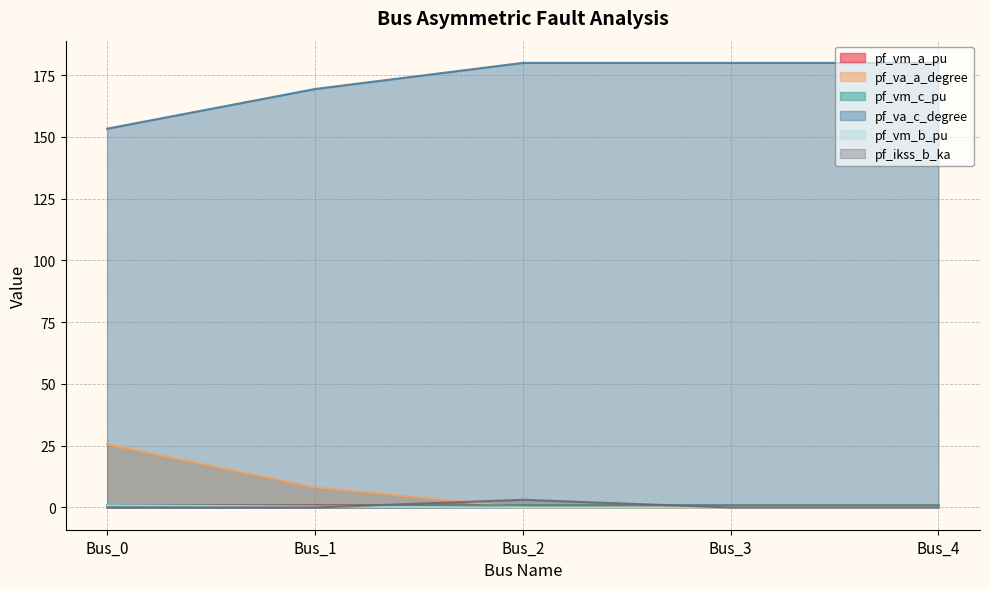

Between Bus_2 and Bus_4, which series saw the biggest shift?

pf_ikss_b_ka